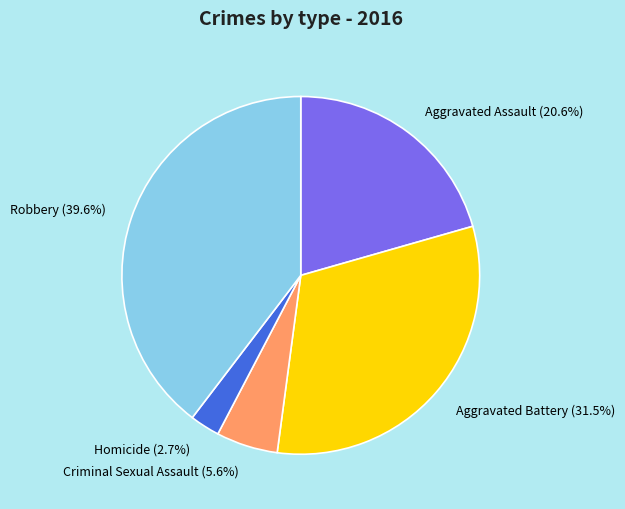

What is the smallest slice in the pie chart?

Homicide